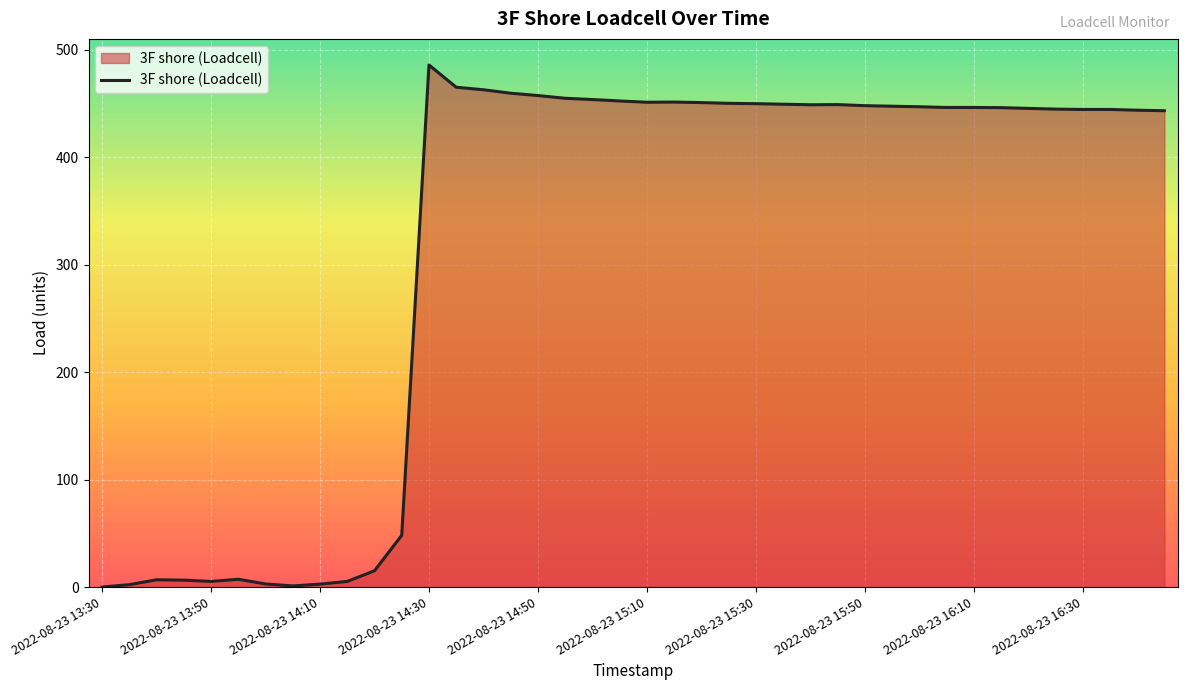

What is the difference between the maximum and minimum values?

485.8